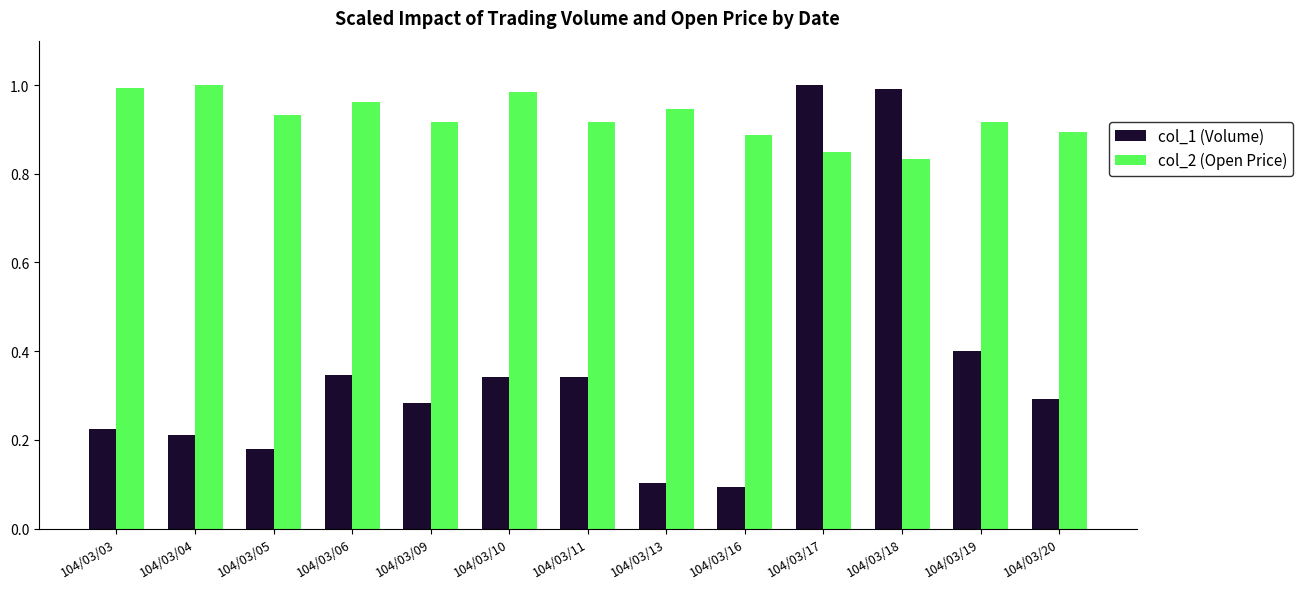

At how many categories does at least one series exceed 0?

13